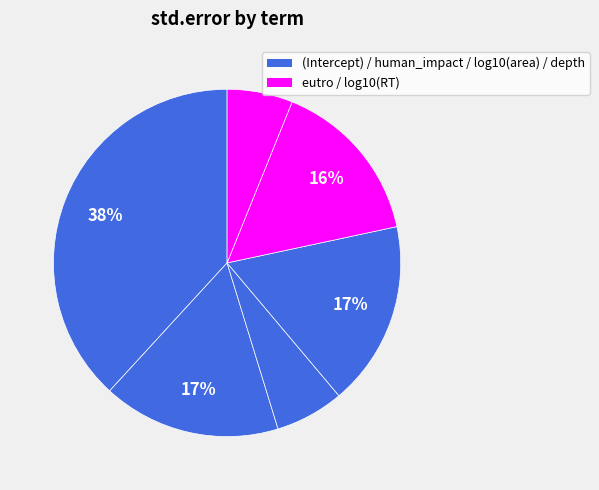

Count the number of slices in the pie.

6